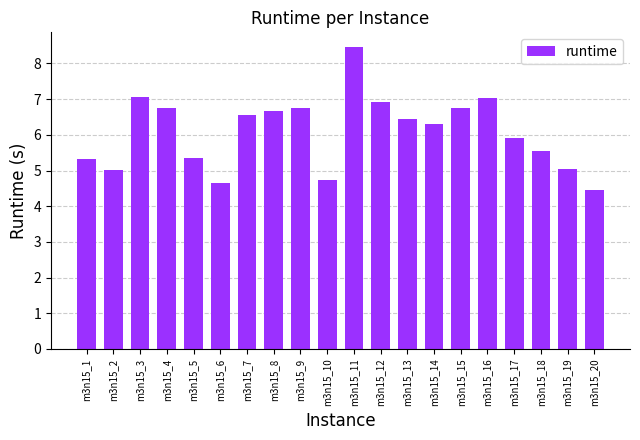

What is the sum of the values at m3n15_2 and m3n15_10?

9.8